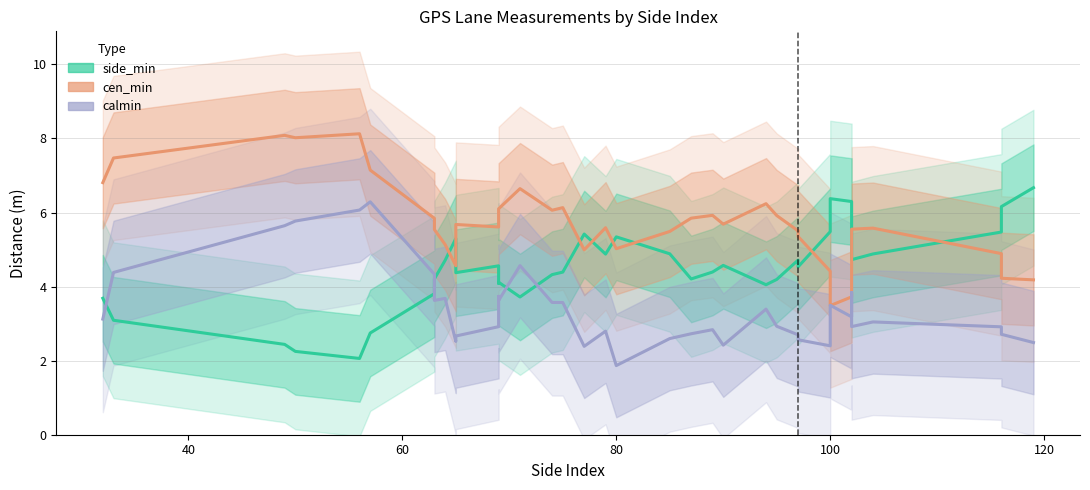

Reading left to right, list all the values displayed in this chart.

side_min: 3.7	3.1	2.4	2.2	2.1	2.7	3.8	4.2	4.7	5.3	4.4	4.6	4.1	4.1	3.7	4.3	4.4	5.4	4.9	5.3	4.9	4.2	4.4	4.6	4.1	4.2	4.7	4.6	4.5	5.5	6.4	6.3	5.7	5.6	4.8	4.7	4.9	5.5	6.2	6.7
cen_min: 6.8	7.5	8.1	8.0	8.1	7.1	5.8	5.5	5.1	4.6	5.7	5.6	6.0	6.1	6.6	6.1	6.1	5.0	5.6	5.0	5.5	5.8	5.9	5.7	6.2	5.9	5.5	5.5	5.4	4.4	3.5	3.7	4.4	4.7	5.2	5.5	5.6	4.9	4.2	4.2
calmin: 3.1	4.4	5.6	5.8	6.1	6.3	4.3	3.6	3.7	2.5	2.7	2.9	3.7	3.6	4.6	3.6	3.6	2.4	2.8	1.9	2.6	2.7	2.8	2.4	3.4	2.9	2.7	2.6	2.6	2.4	3.5	3.2	3.4	3.8	3.4	2.9	3.0	2.9	2.7	2.5